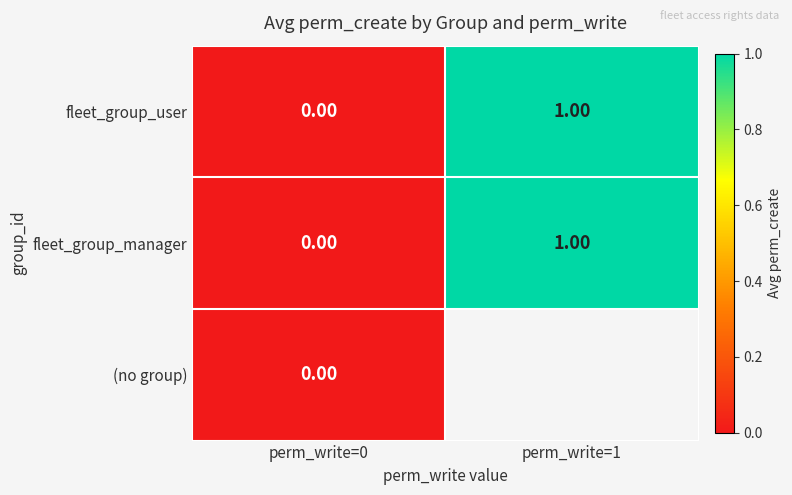

Count the fleet_group_user values in the range 0 to 1.

2